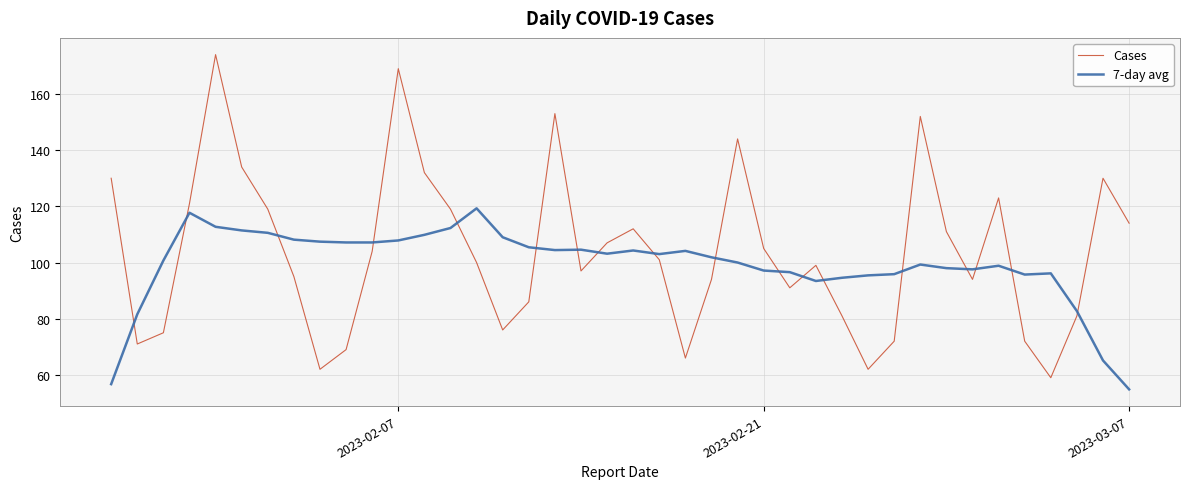

True or false: 7-day avg and Cases intersect in this chart.

True